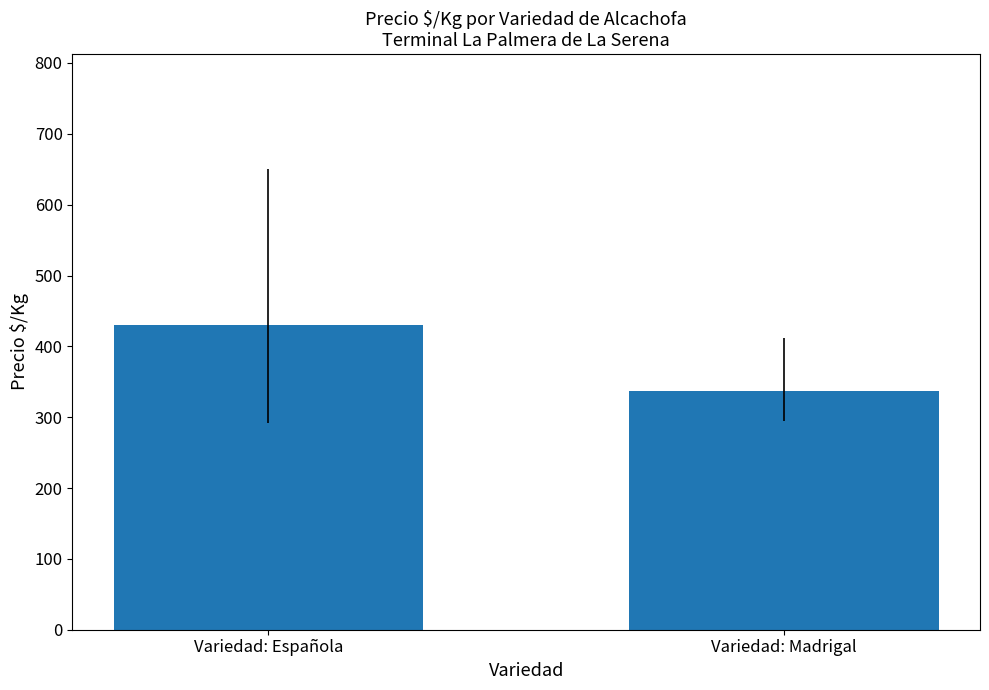

Rank the categories by value from highest to lowest.

Variedad: Española, Variedad: Madrigal